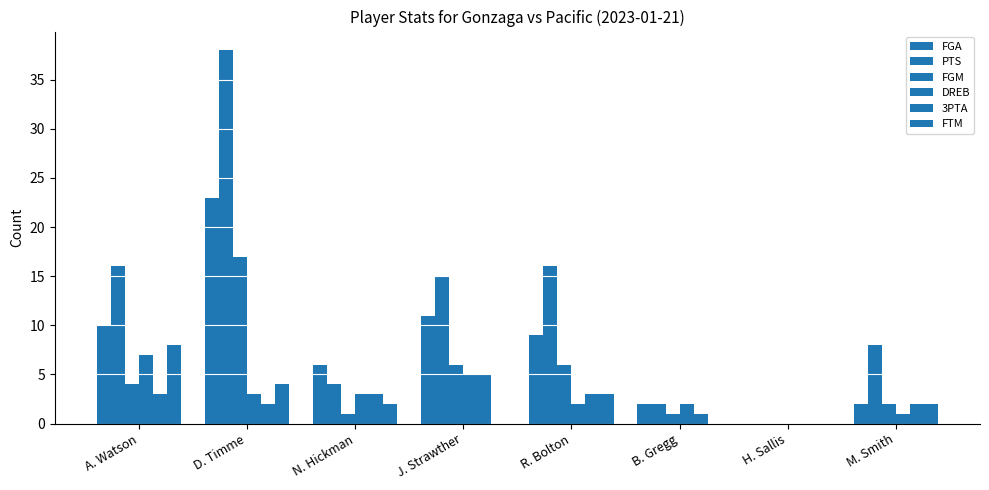

How many data points does each series have?

8